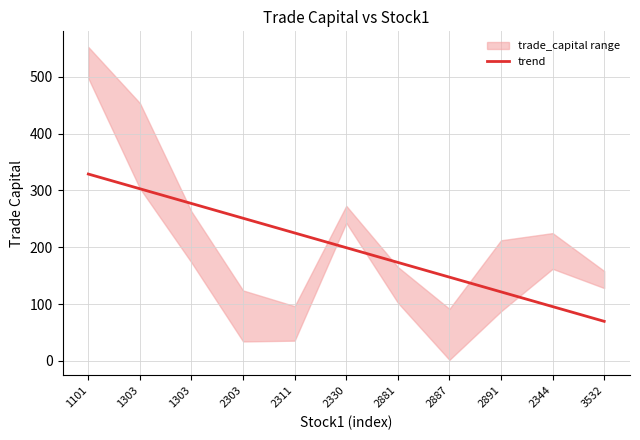

What is the label of the 7th point from the right?

2311